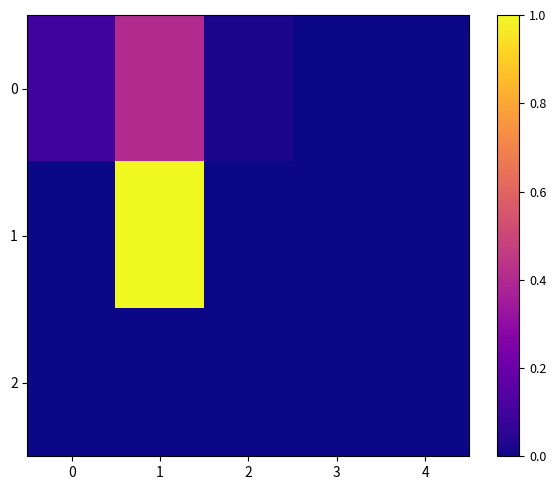

Reading left to right, extract all data points from this chart.

0: 0=0.1	1=0.4	2=0.0	3=0.0	4=0.0
1: 0=0.0	1=1.0	2=0.0	3=0.0	4=0.0
2: 0=0.0	1=0.0	2=0.0	3=0.0	4=0.0